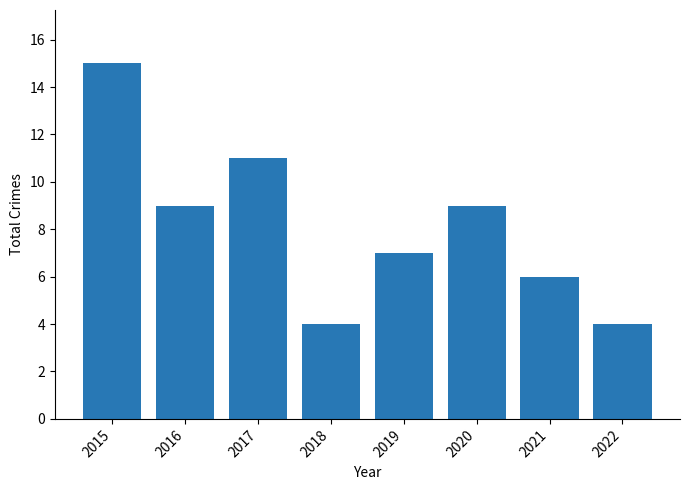

What is the greatest value displayed?

15